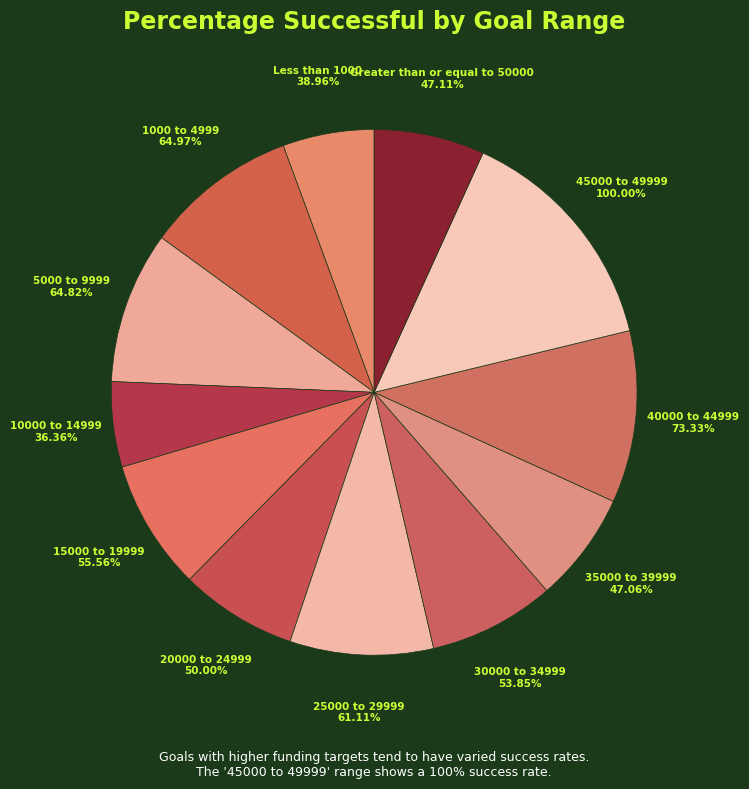

Which category has the smallest portion of the pie?

10000 to 14999